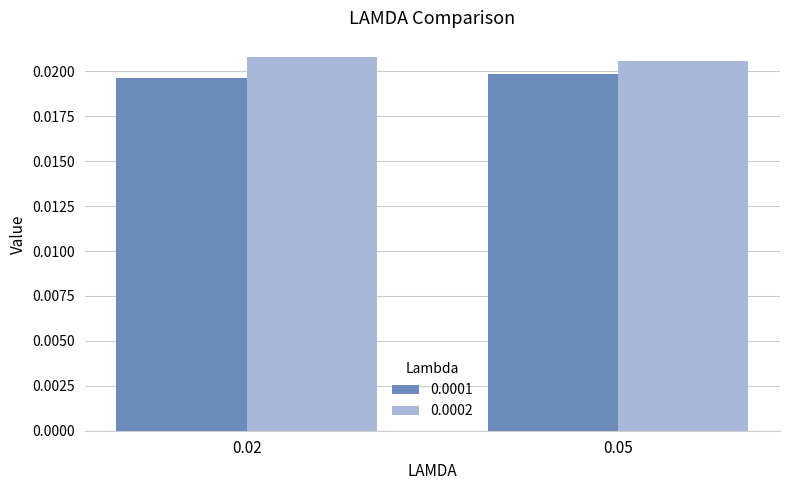

Is the value of 0.0002 at 0.02 greater than the value of 0.0001 at 0.02?

Yes